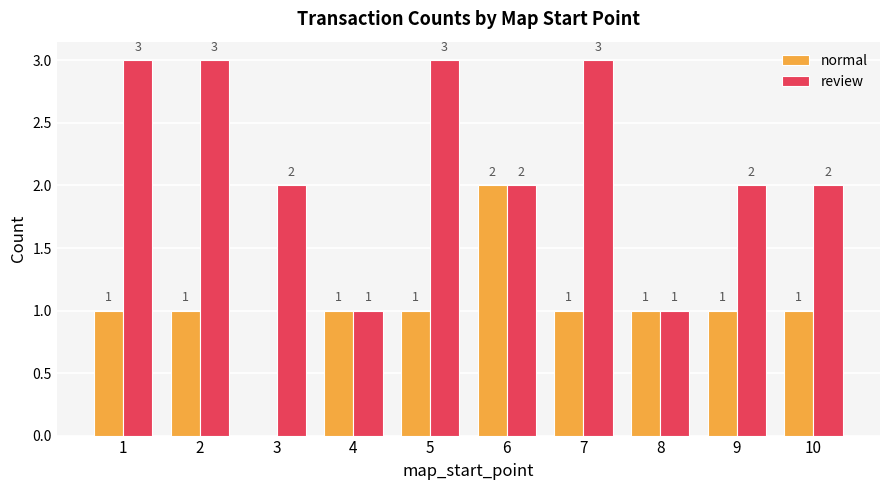

Is the value of review at 5 greater than the value of normal at 7?

Yes